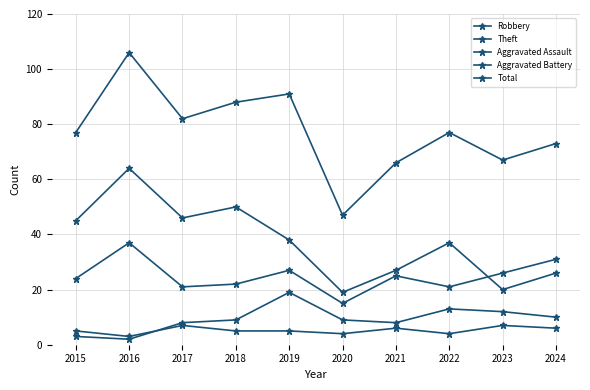

How many series are shown in this chart?

5